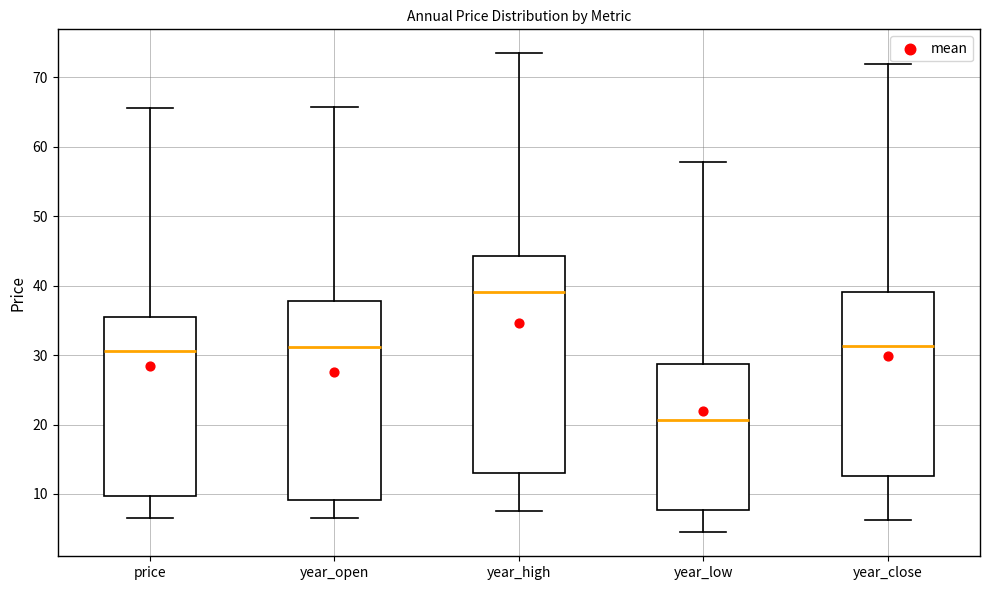

Which box has the highest median line?

year_high